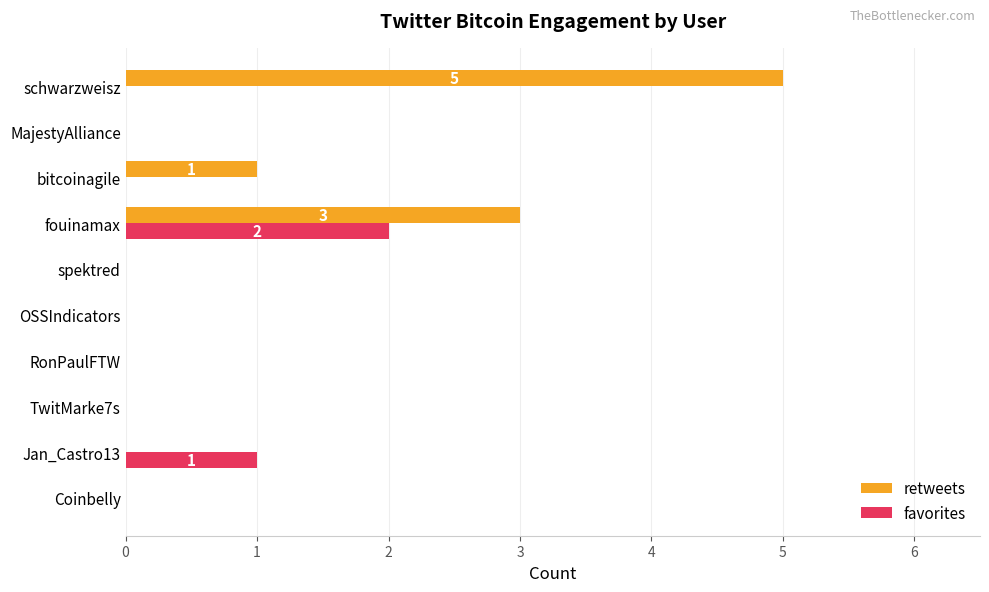

What is the maximum value shown in the chart?

5